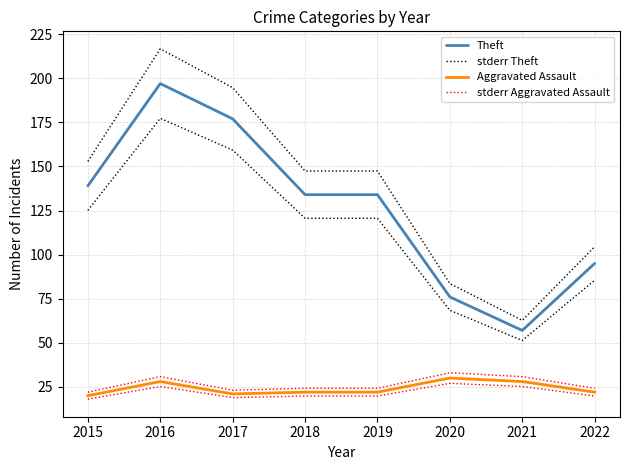

At which label does Aggravated Assault first exceed 22?

2016